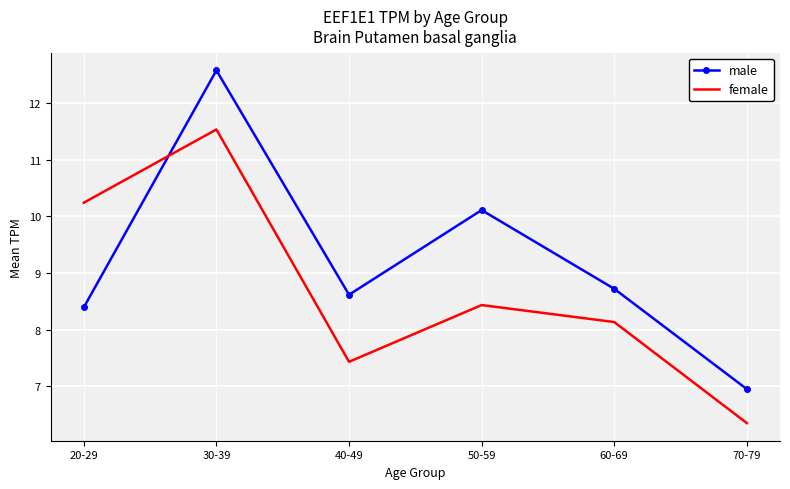

At which label is female closest to 8?

60-69